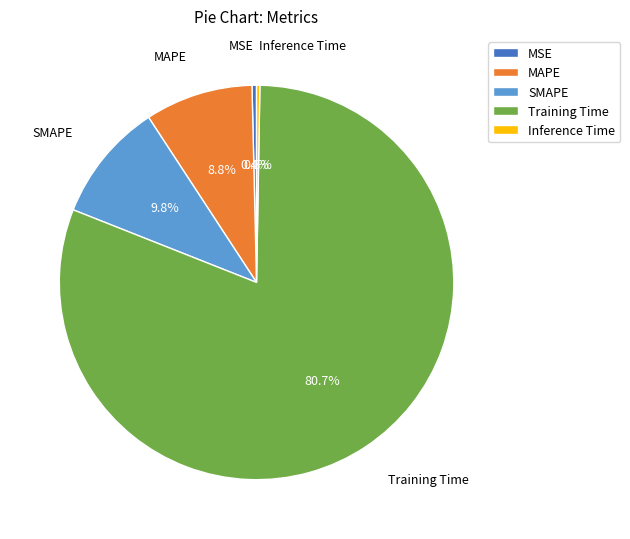

What percentage is the Training Time slice, to the nearest percent?

81%